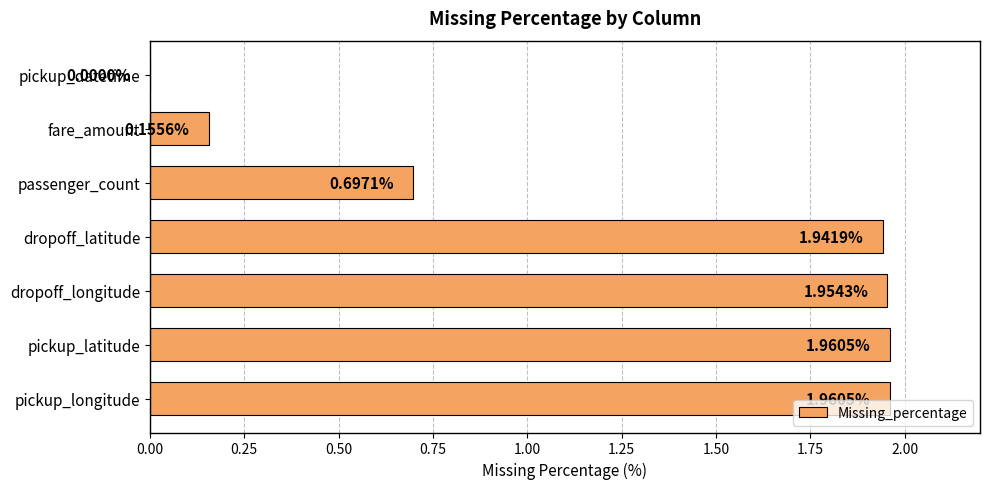

At which label is the value closest to 0?

pickup_datetime